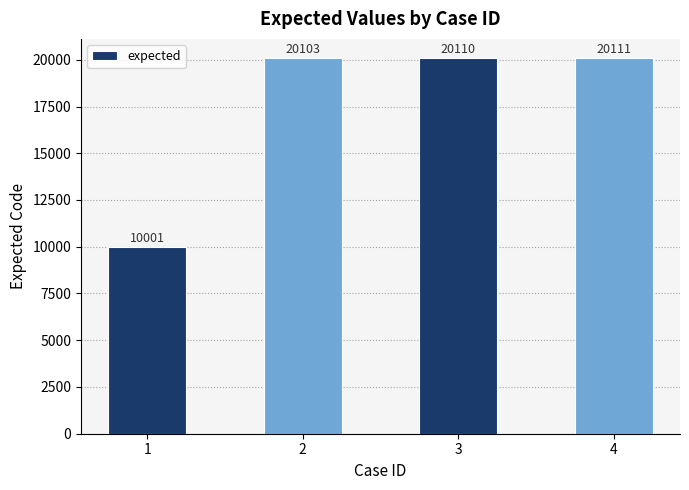

What value does the data have at 1, to the nearest 10?

10000